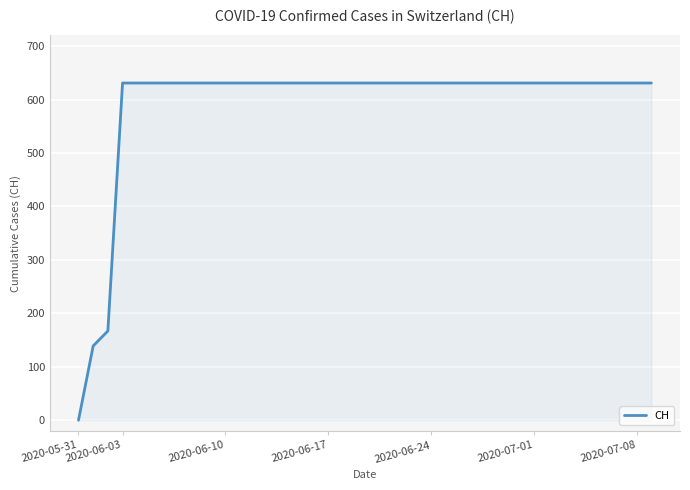

What is the greatest value displayed?

631